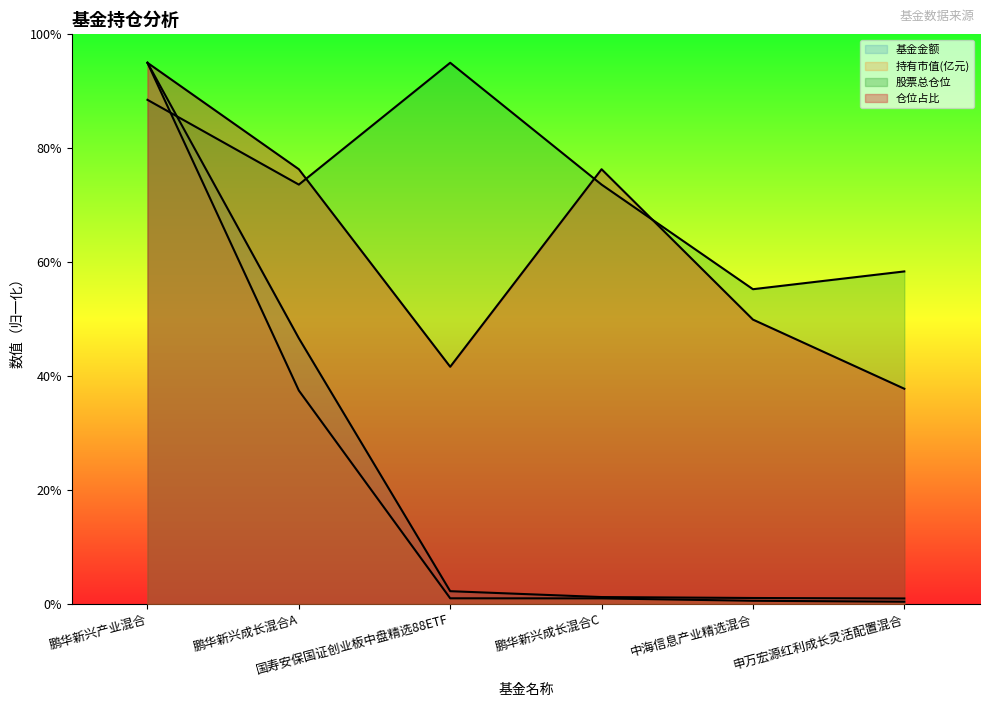

At how many categories does at least one series exceed 59?

4